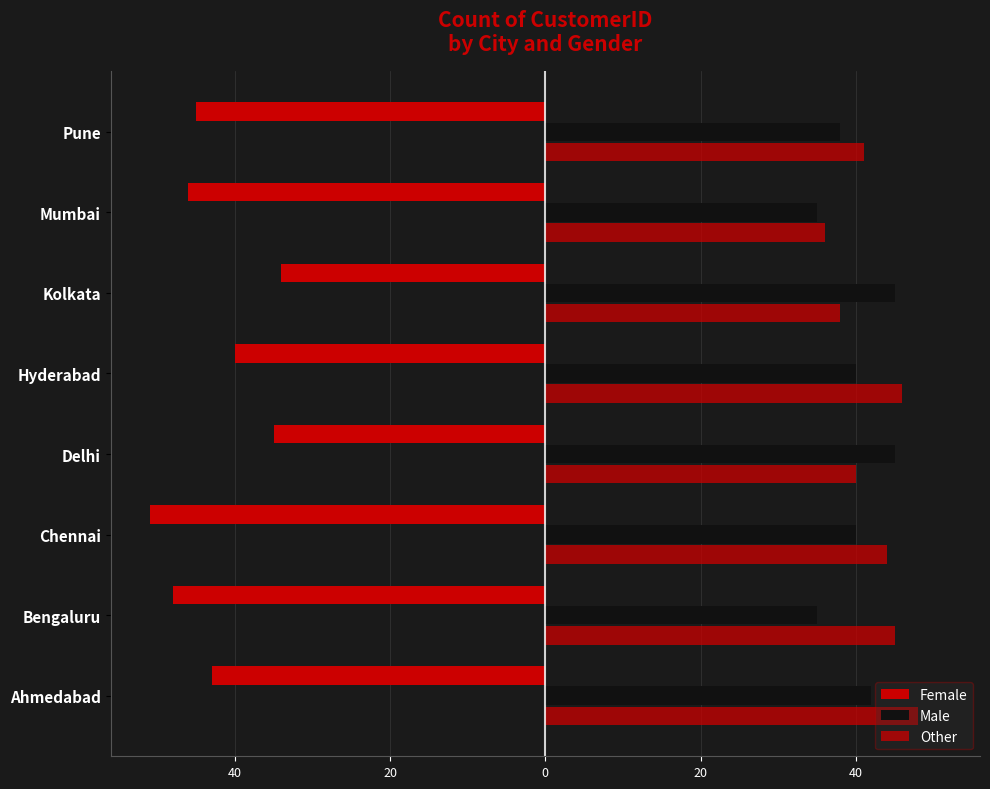

What are all the series names shown in the legend?

Female, Male, Other